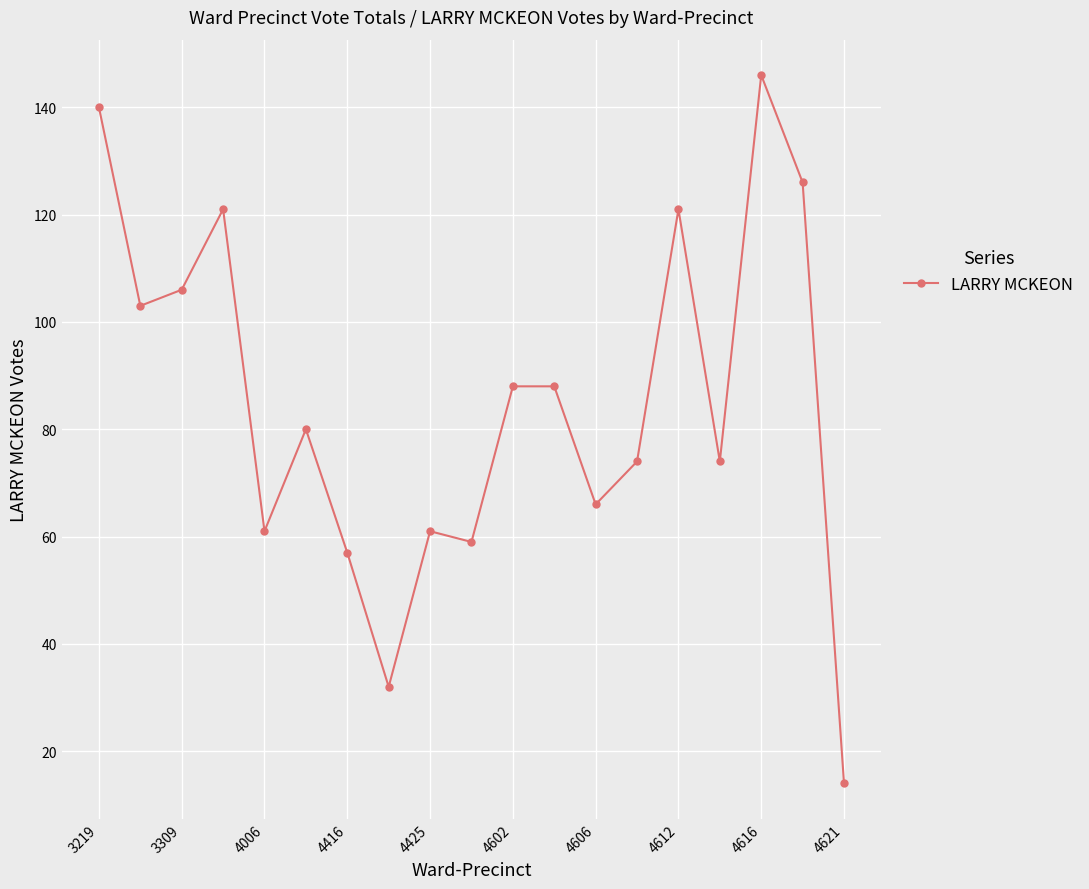

True or false: the data has more than 2 interior local peaks.

True